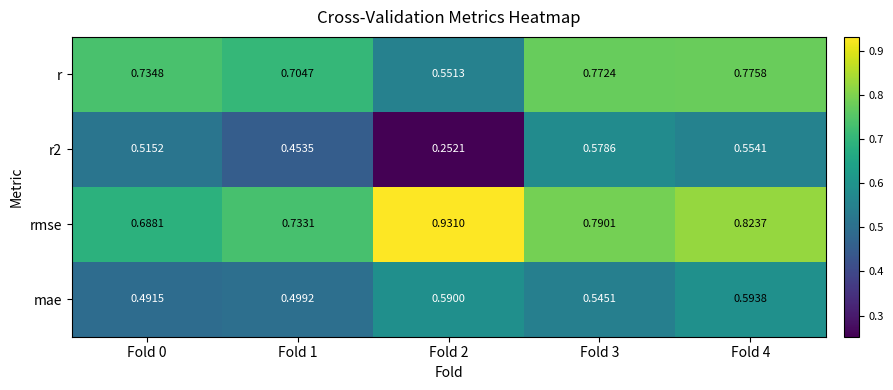

Is the value of r2 at Fold 4 greater than the value of mae at Fold 0?

Yes